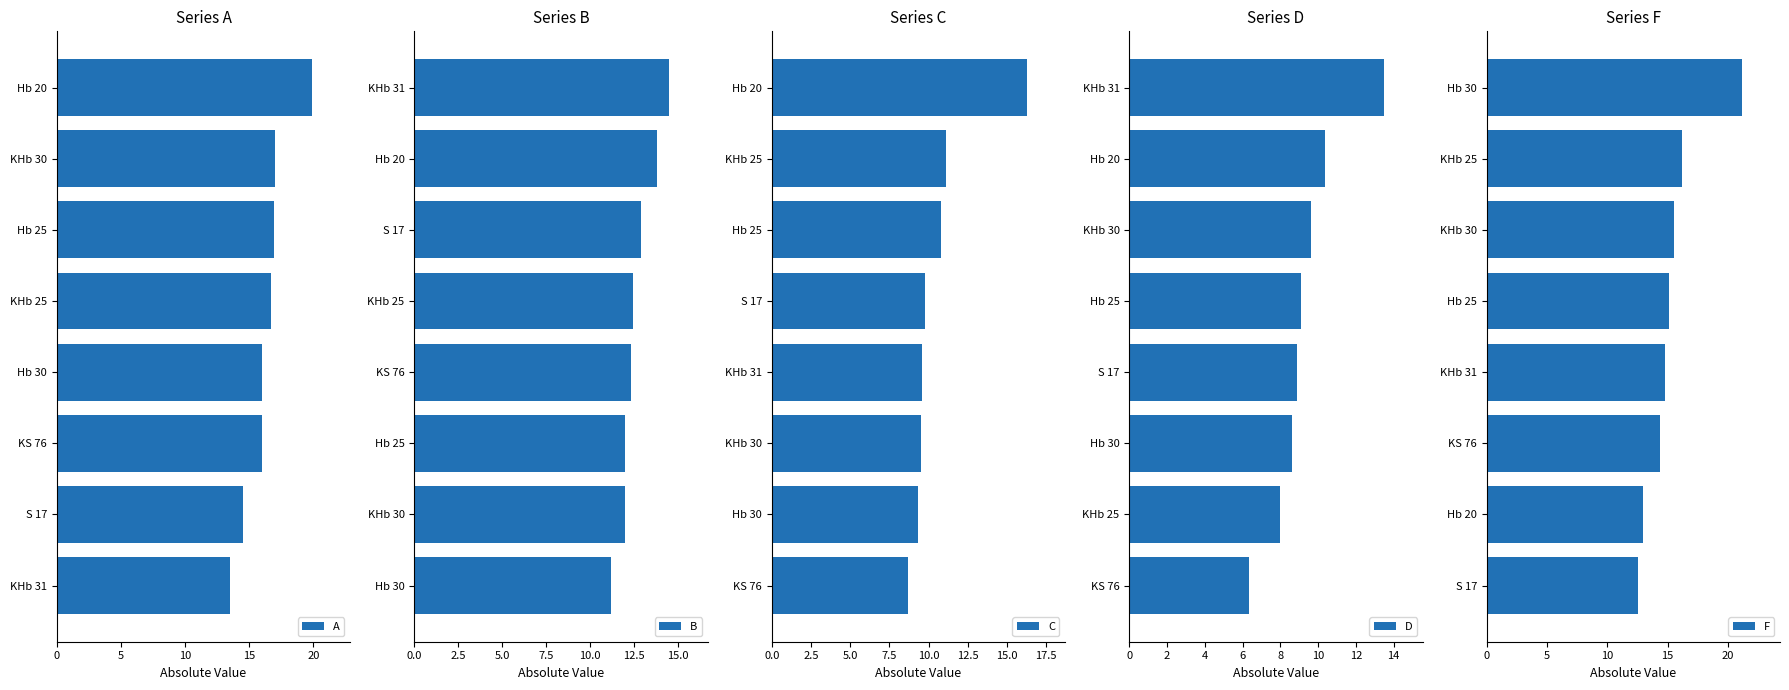

What is the sum of all F values?

122.7